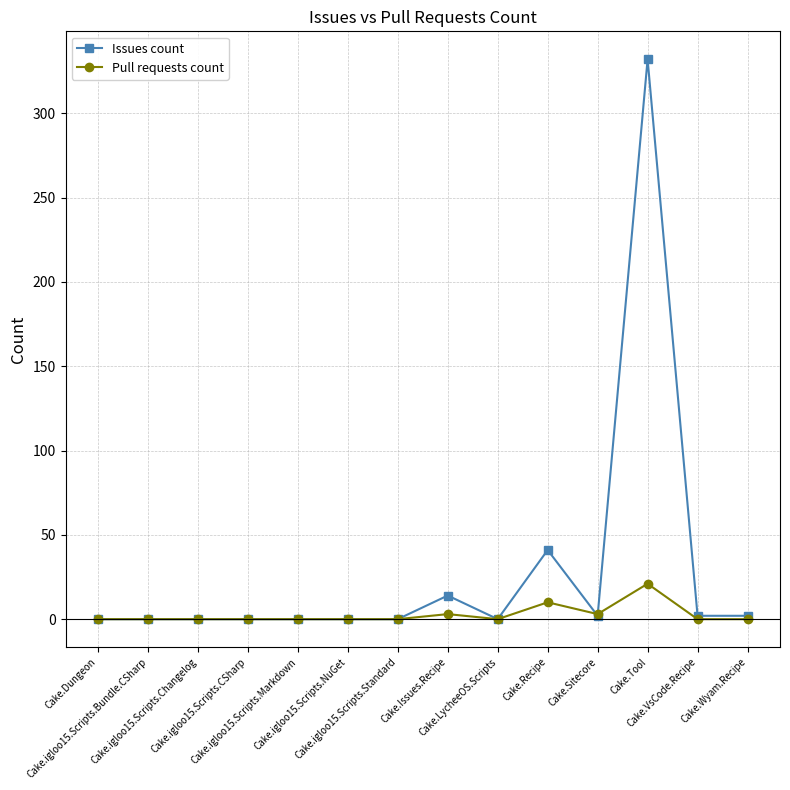

What is the maximum value shown in the chart?

332